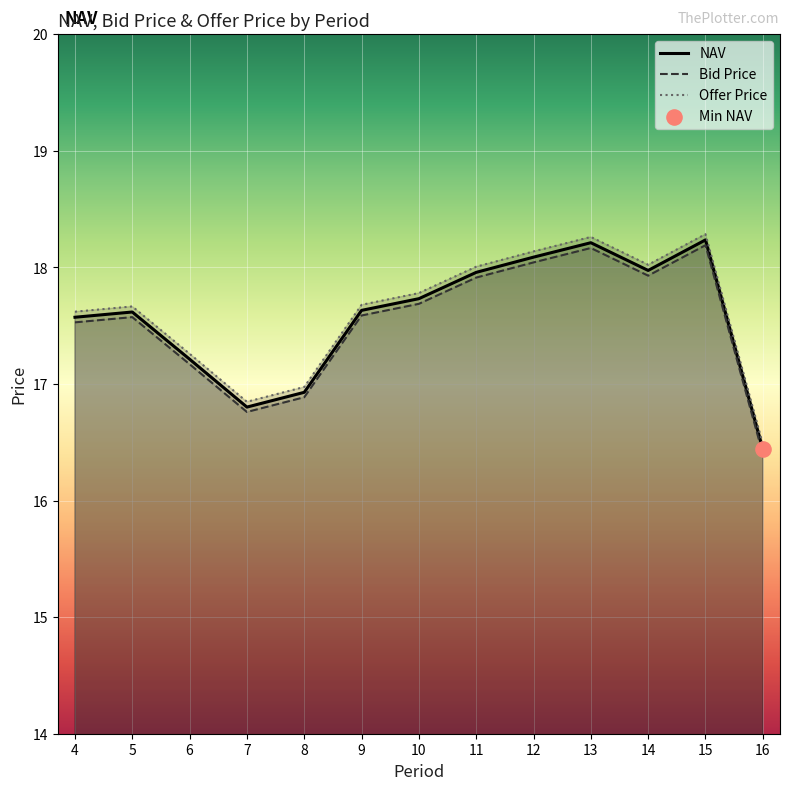

Which series reaches the maximum Y coordinate?

Offer Price